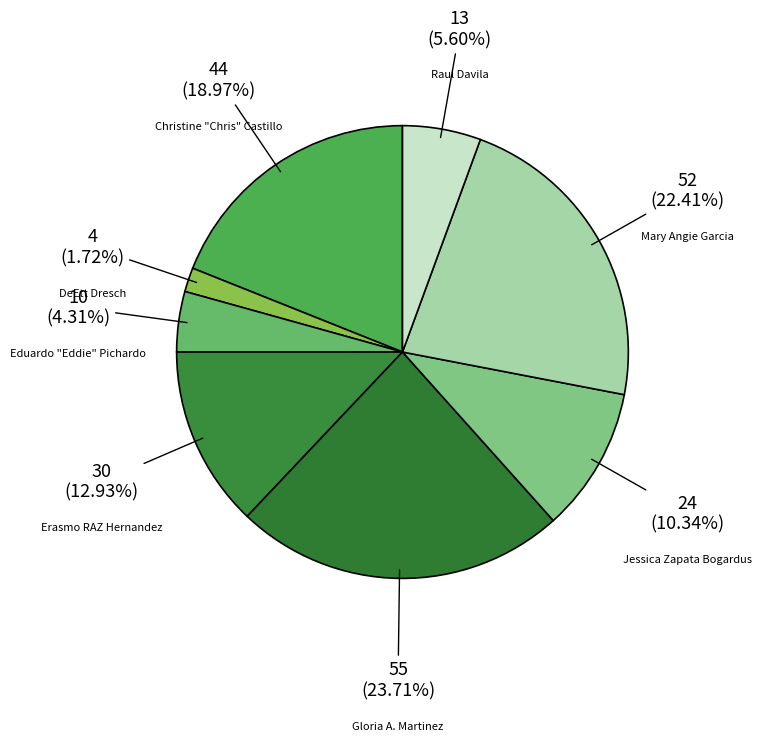

What percentage is NOT represented by DeEtt Dresch?

98.3%